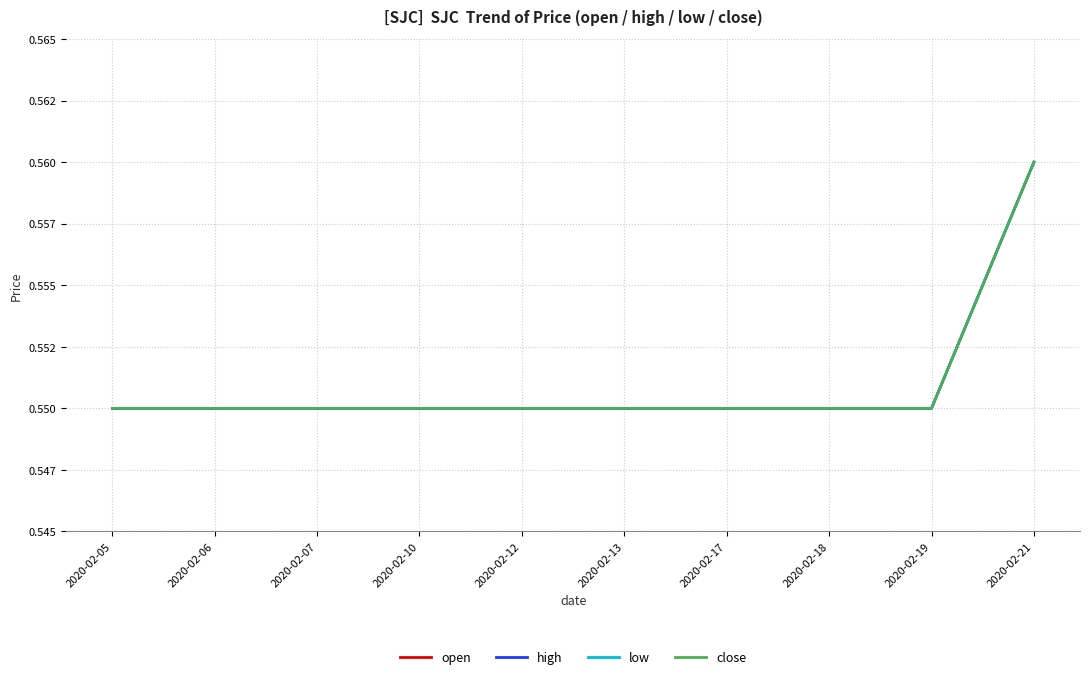

Does the chart have visible grid lines?

Yes